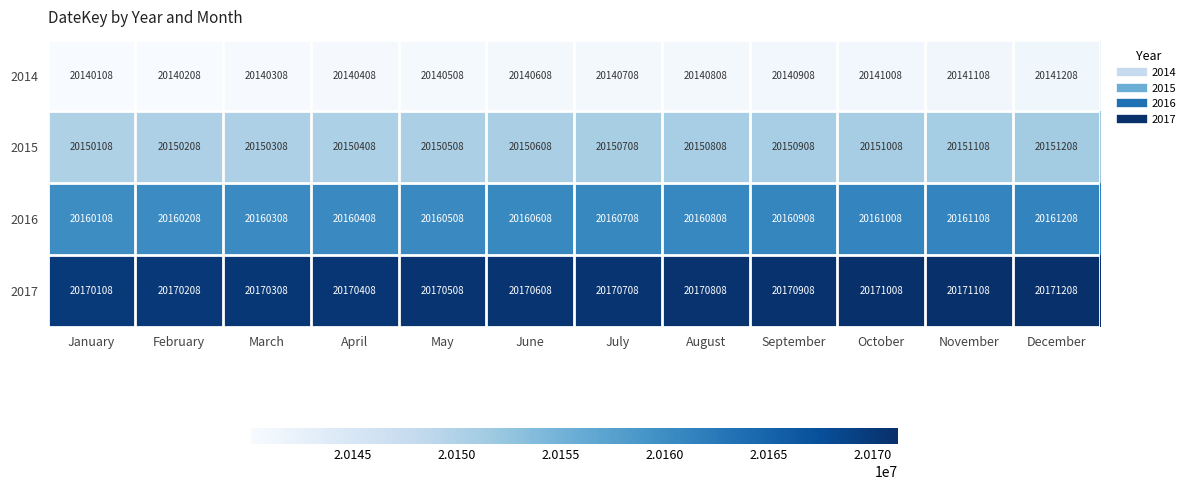

True or false: 2016 has a value of 20160908 at September.

True